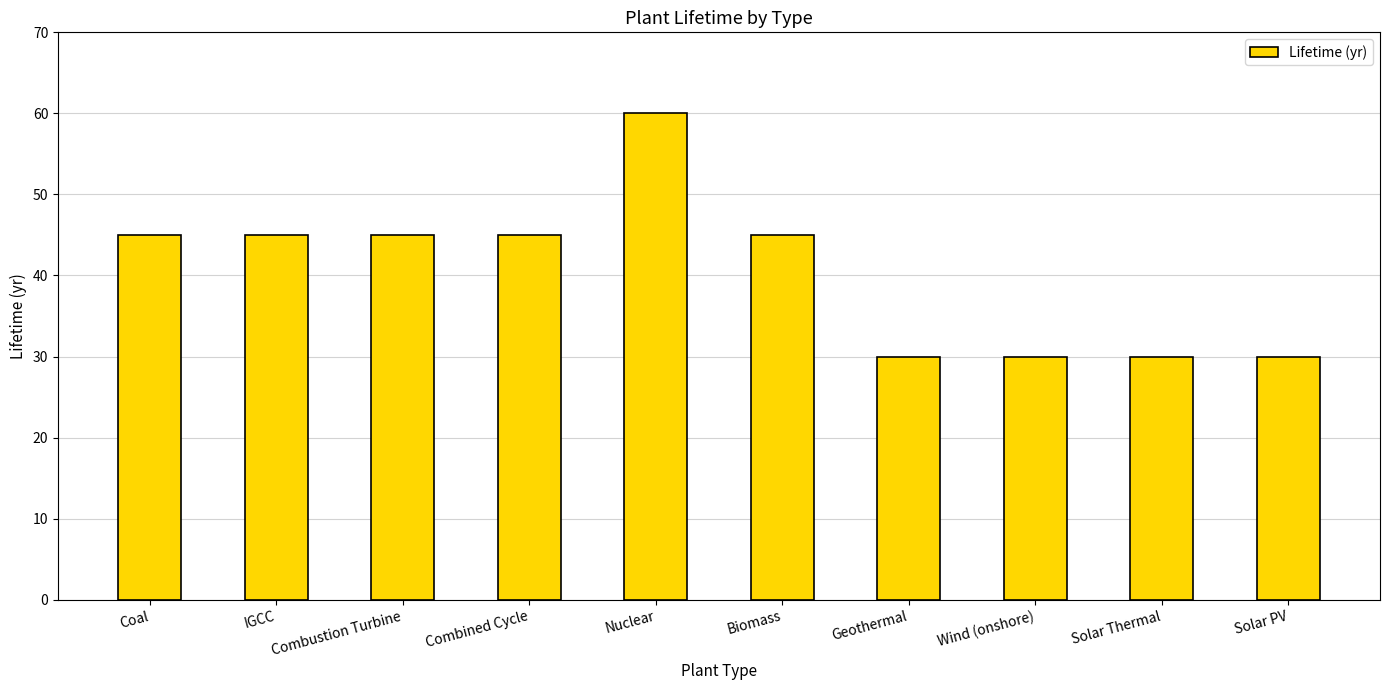

What is the sum of all values?

405